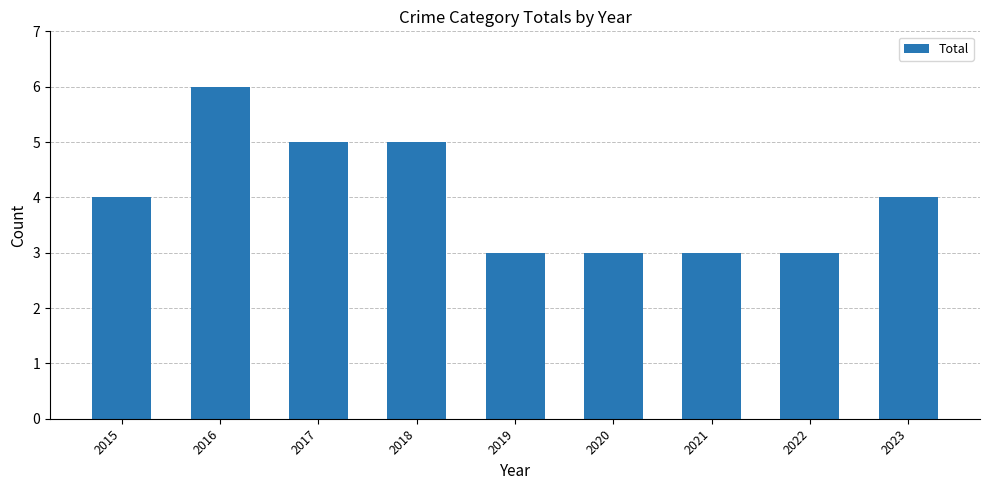

Is it true that the value at 2018 is 5?

True